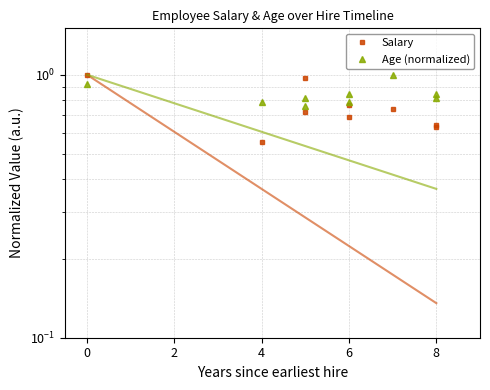

Is this an area chart (filled region under the line)?

No